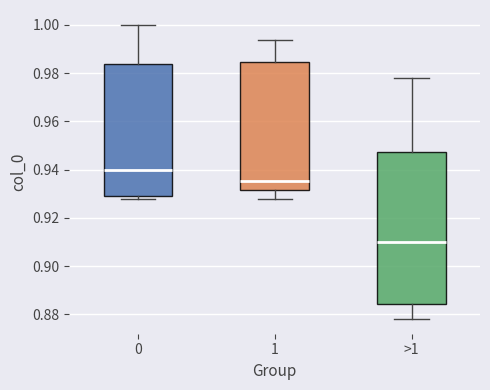

Which box is the tallest, from its lower edge to its upper edge?

>1